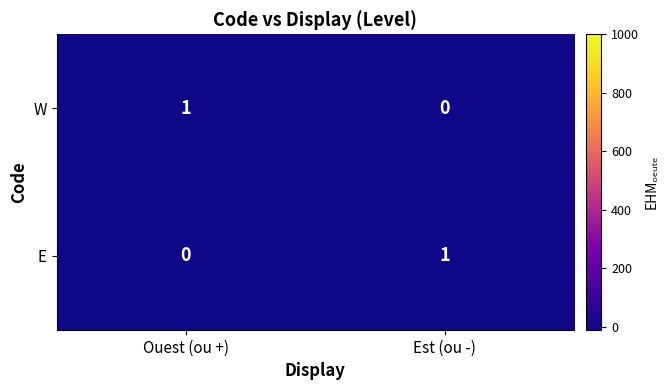

The value of E at Ouest (ou +) is 0. True or false?

True